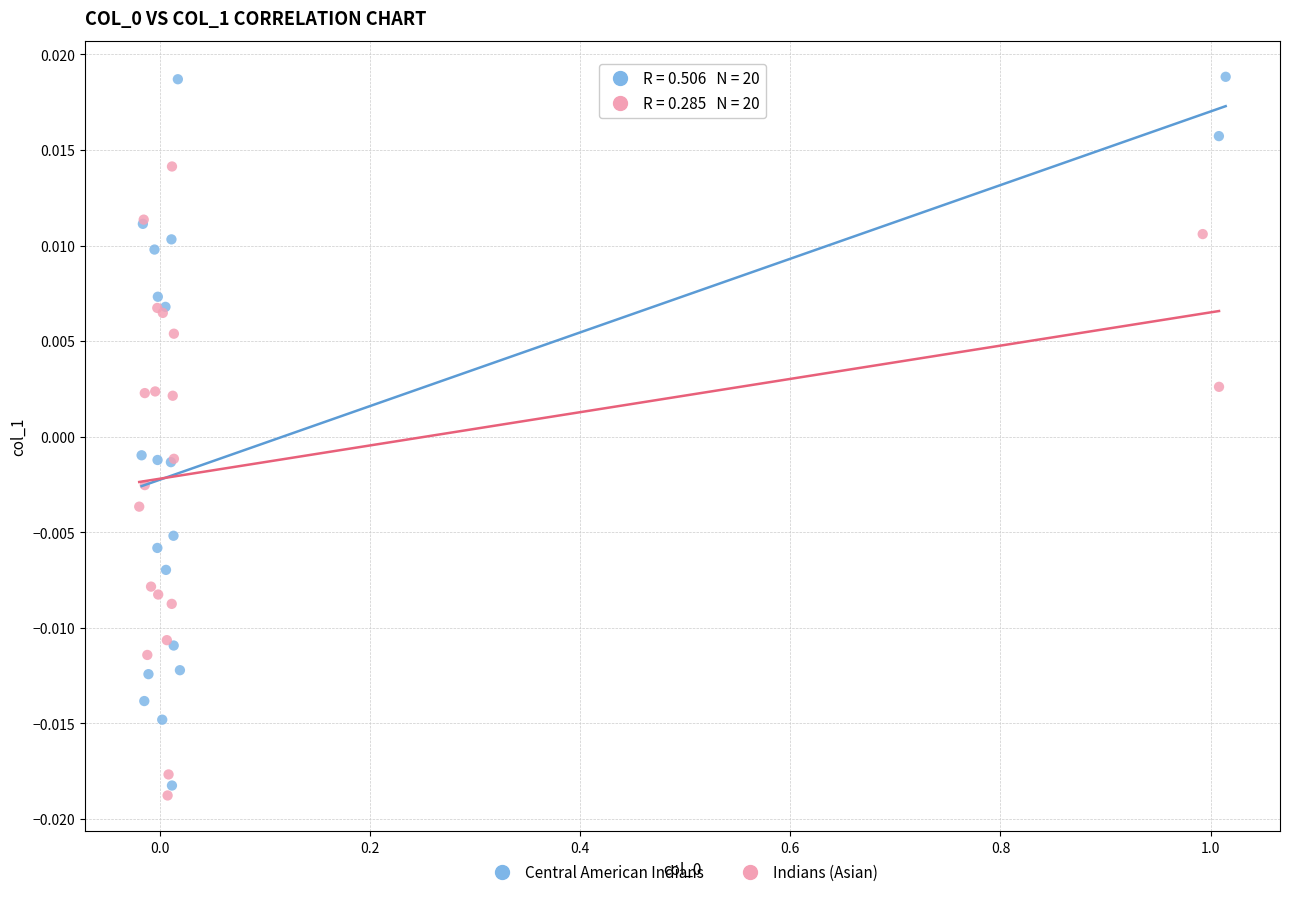

Which series contains the highest Y value?

Central American Indians